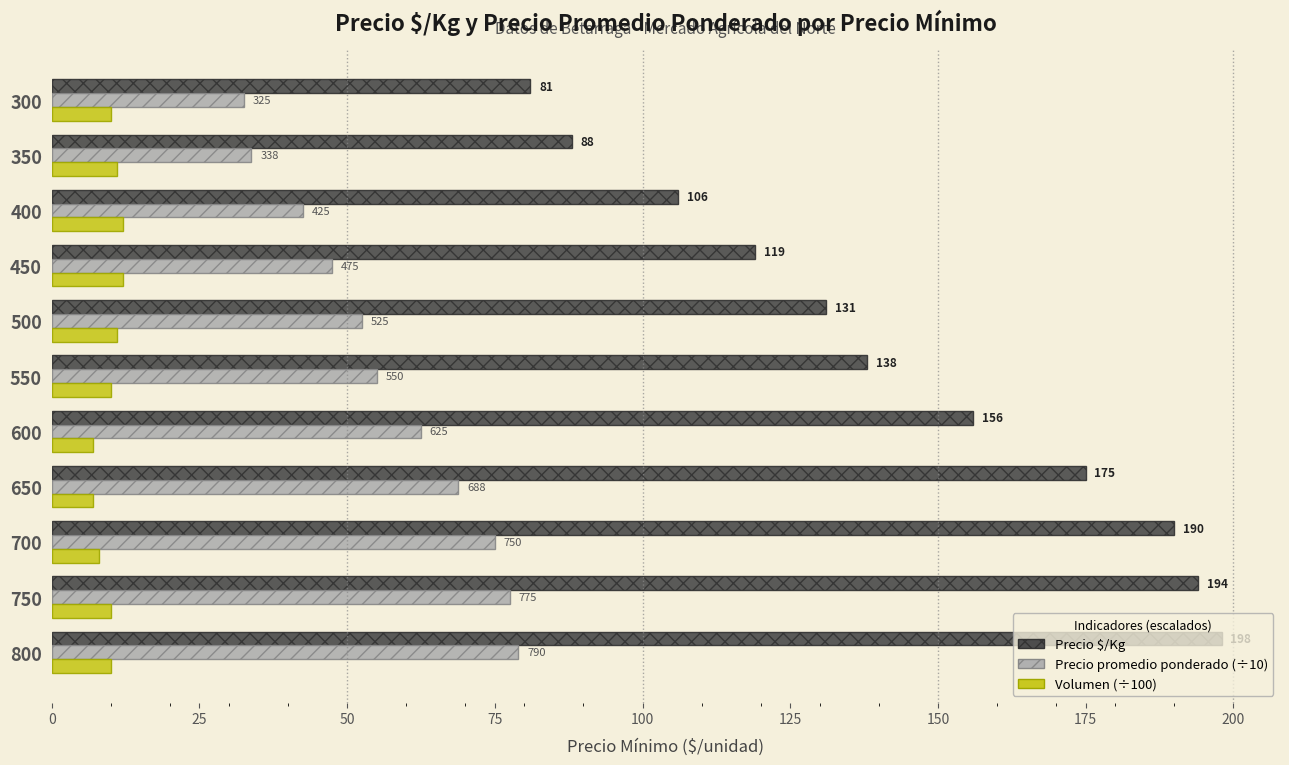

At which category is the sum across all series the highest?

800